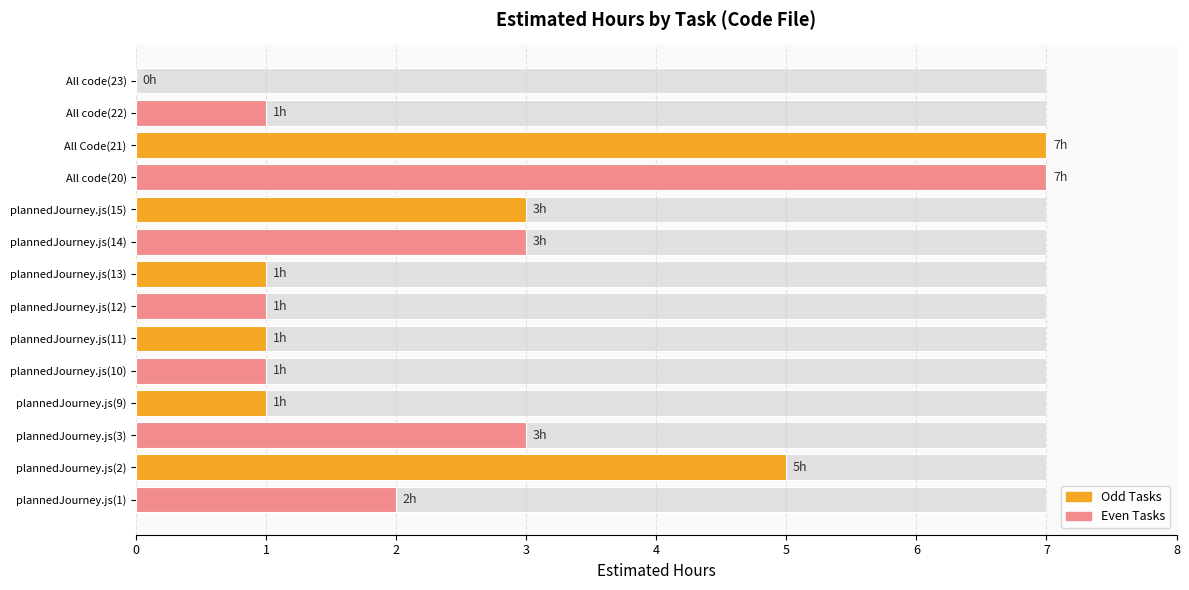

Reading left to right, extract all data points from this chart.

2	5	3	1	1	1	1	1	3	3	7	7	1	0